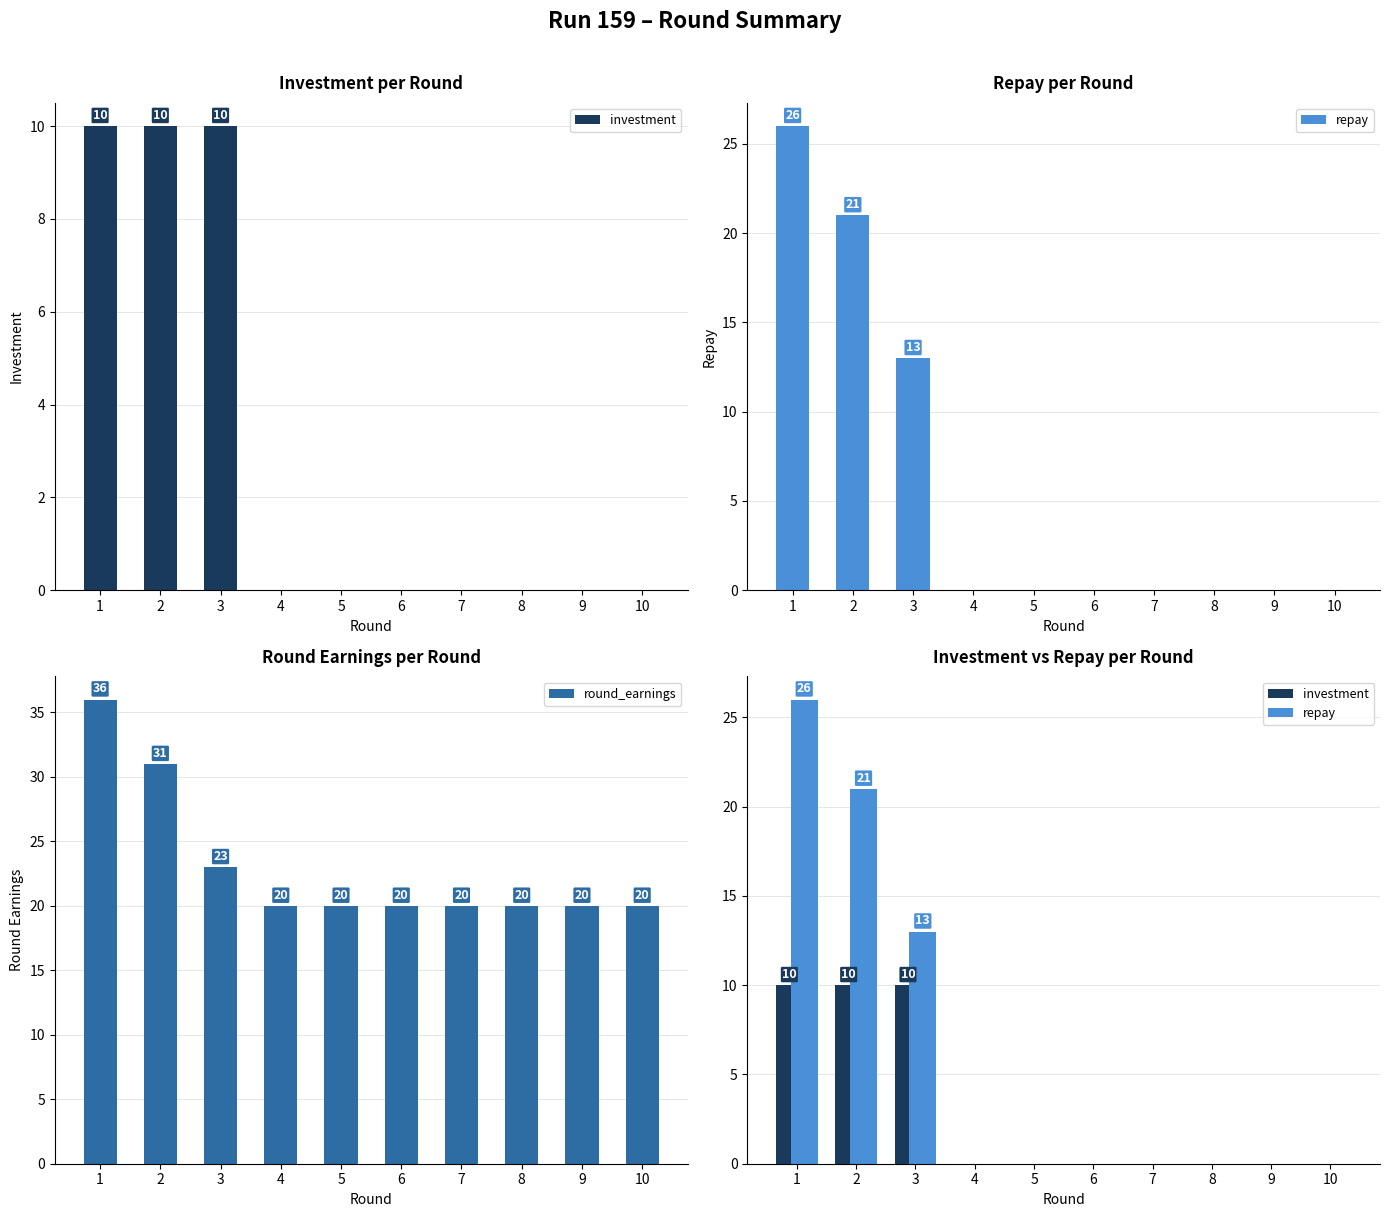

What is the value of the repay bar at the 1st from the left?

26